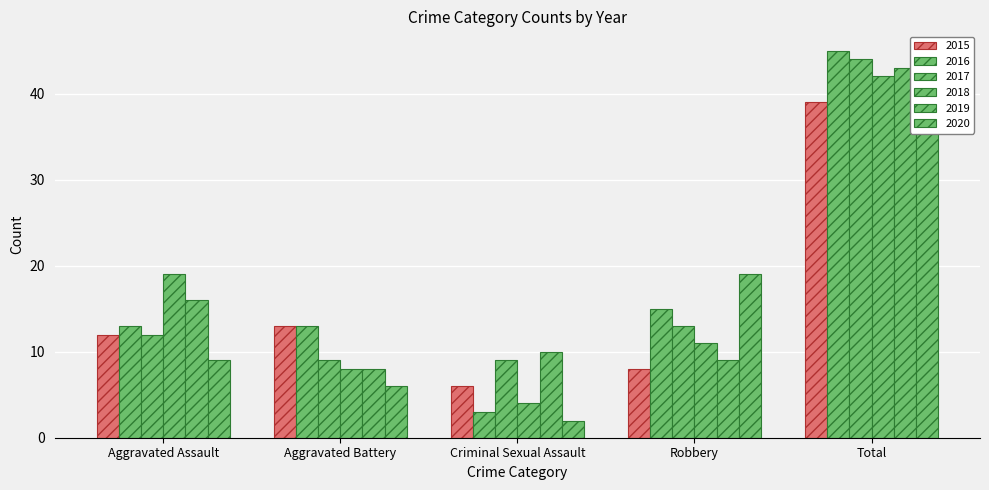

What is the greatest value displayed?

45